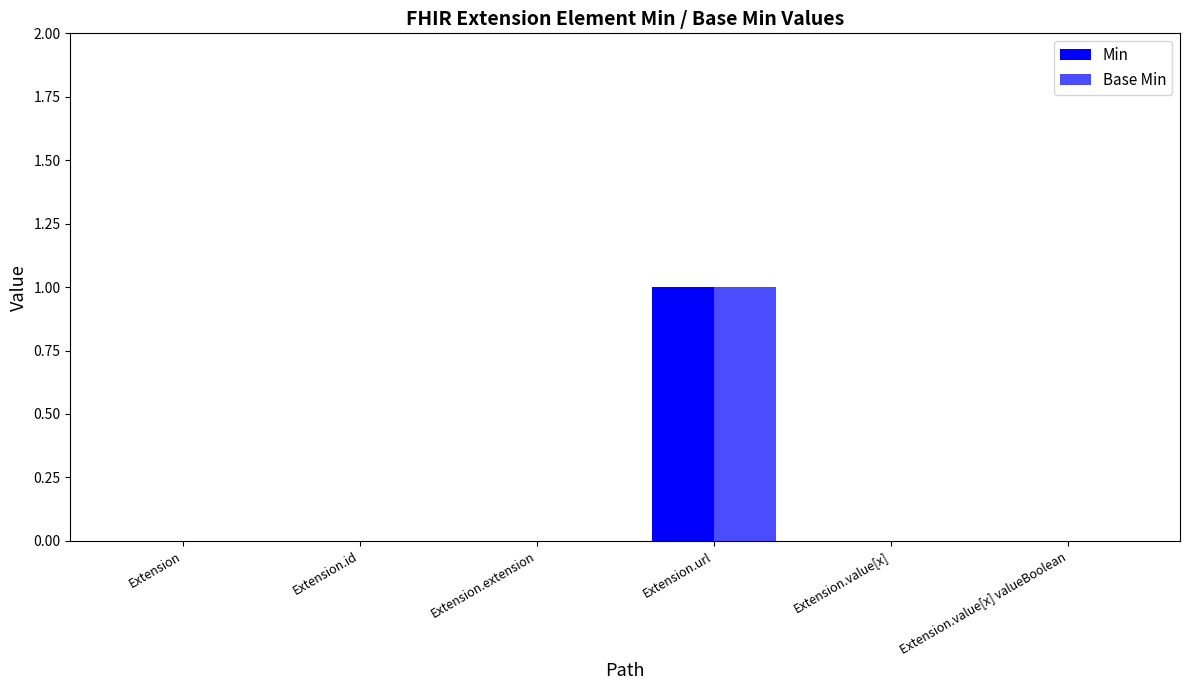

What is the label of the 3rd bar from the left?

Extension.extension